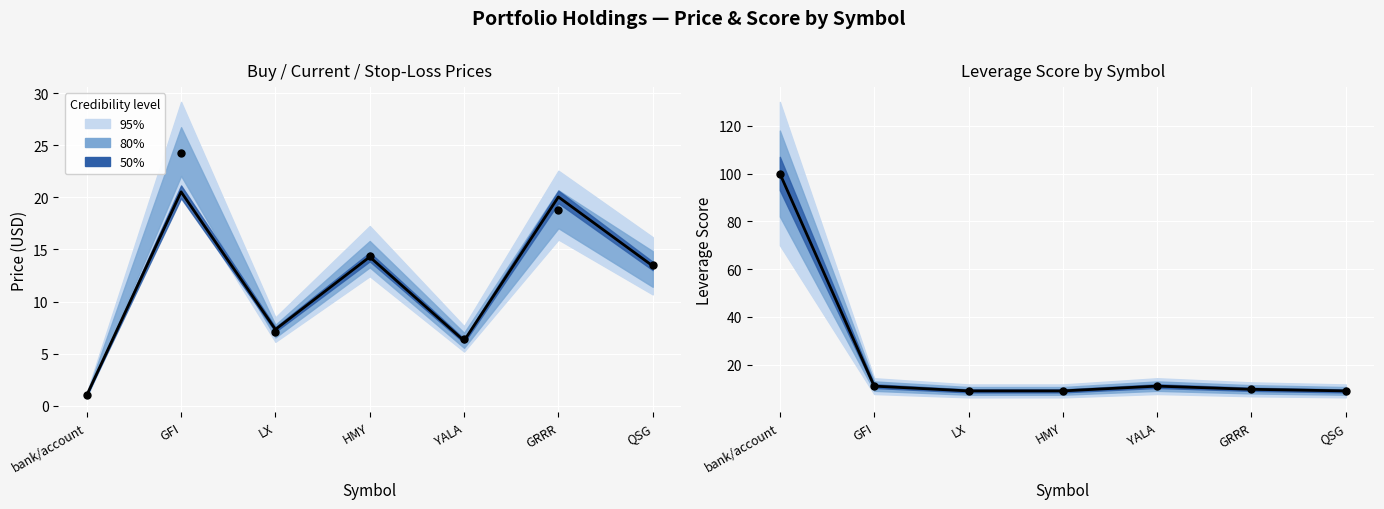

Which series reaches the maximum Y coordinate?

lev_score